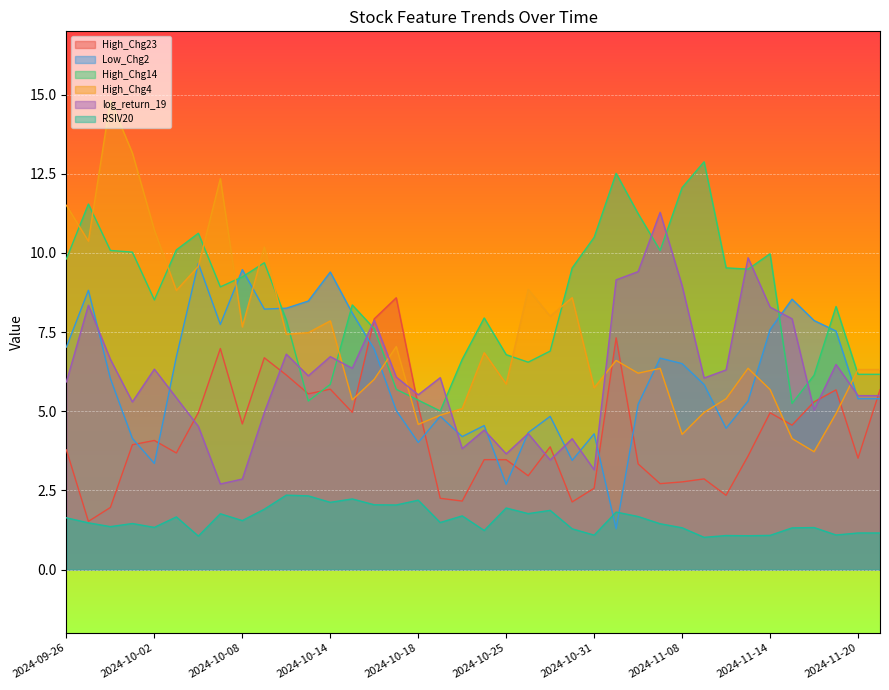

Is the value of High_Chg14 at 2024-10-16 greater than the value of RSIV20 at 2024-11-19?

Yes